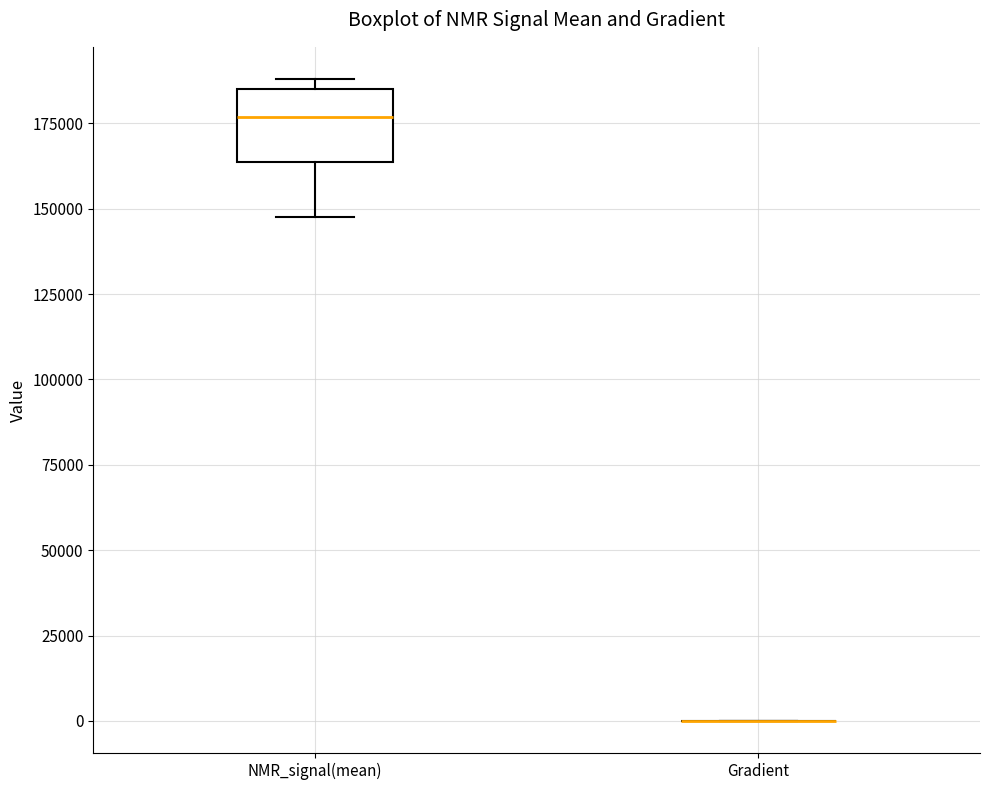

Where does the lower whisker of the box for NMR_signal(mean) end on the y-axis? The values are not printed on the chart, so give them approximately, as read against the axis.

150000